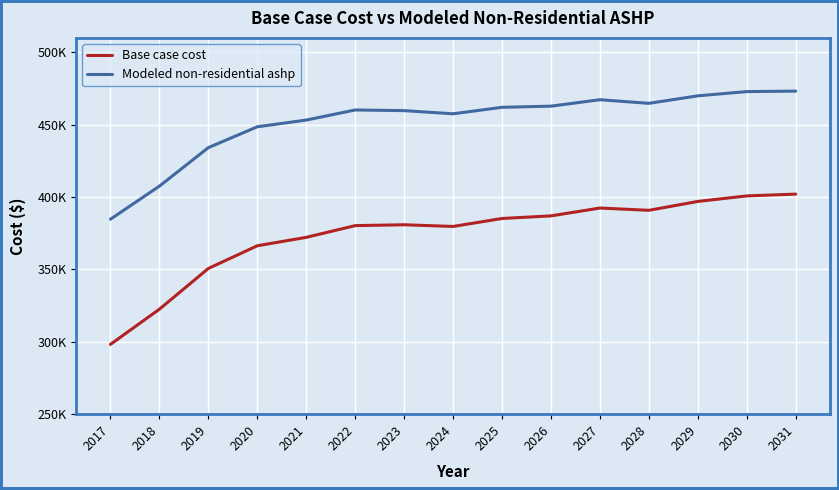

What are all the series names shown in the legend?

Base case cost, Modeled non-residential ashp